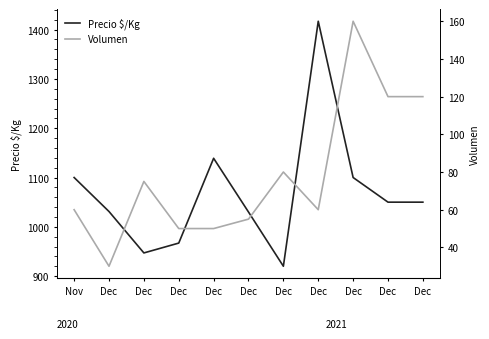

What is the sum of the Volumen values at Dec and Nov?

180